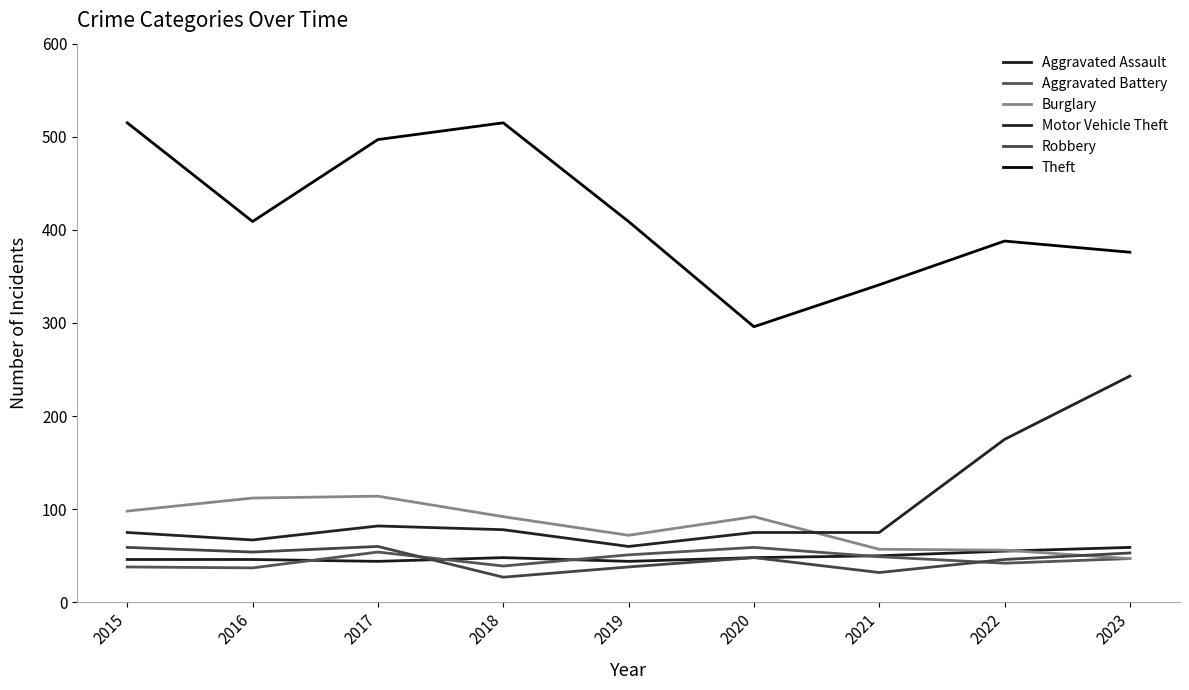

Is this an area chart (filled region under the line)?

No